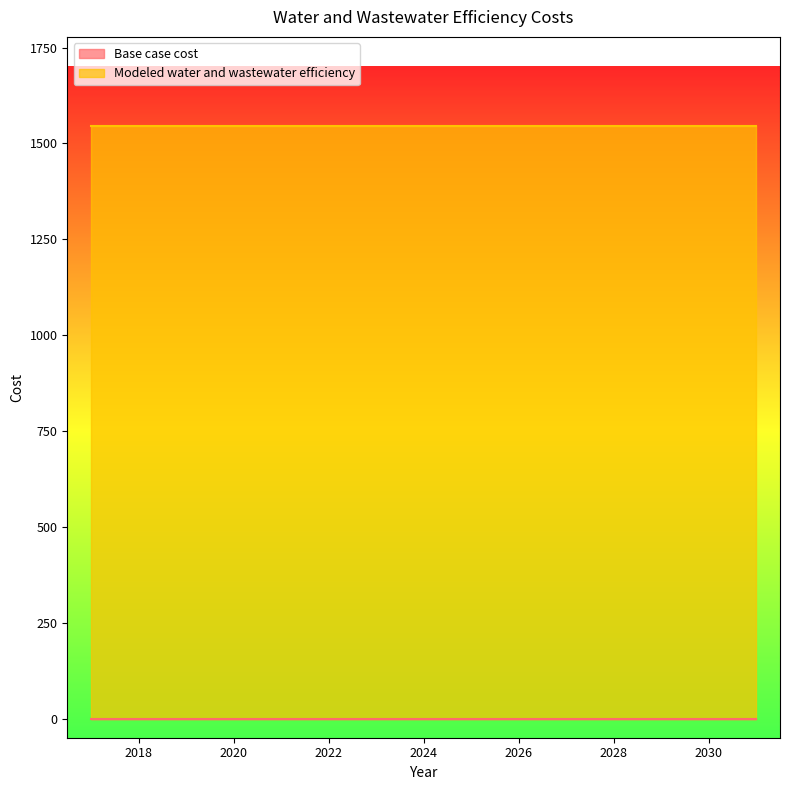

What value does the Modeled water and wastewater efficiency series have at 2018?

1546.1